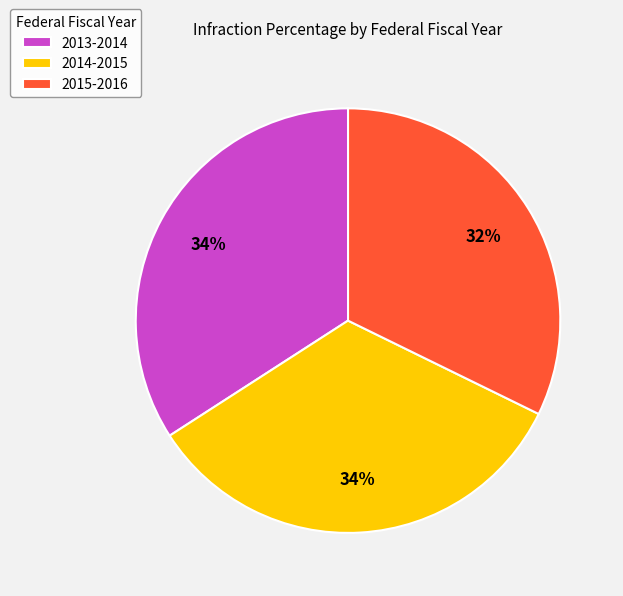

To the nearest percent, what is the difference between the largest and smallest slice percentages?

2%